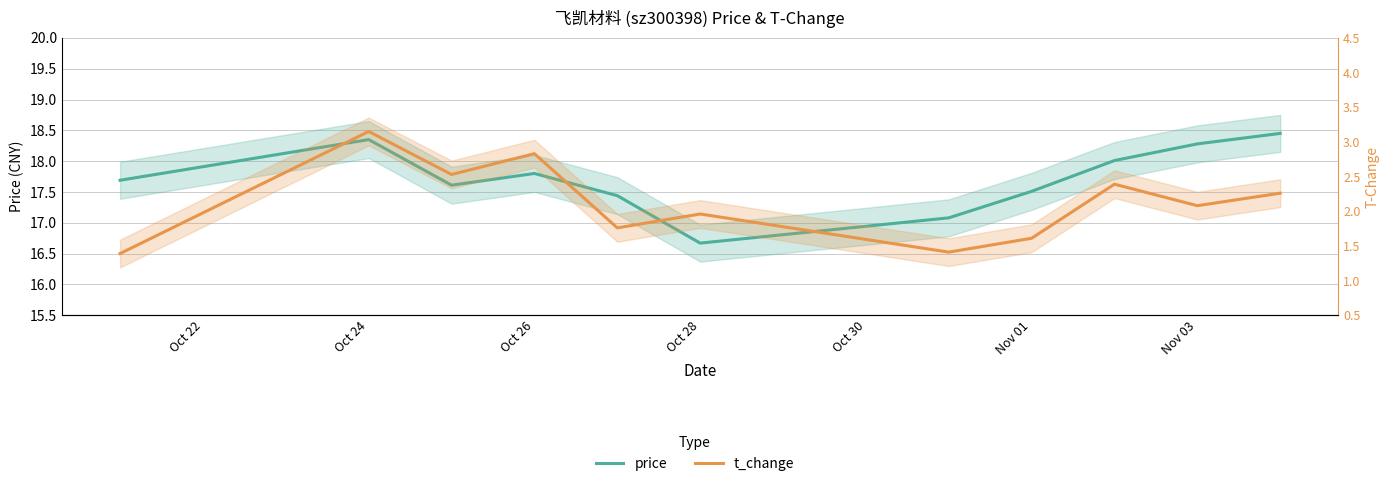

Is this an area chart (filled region under the line)?

No